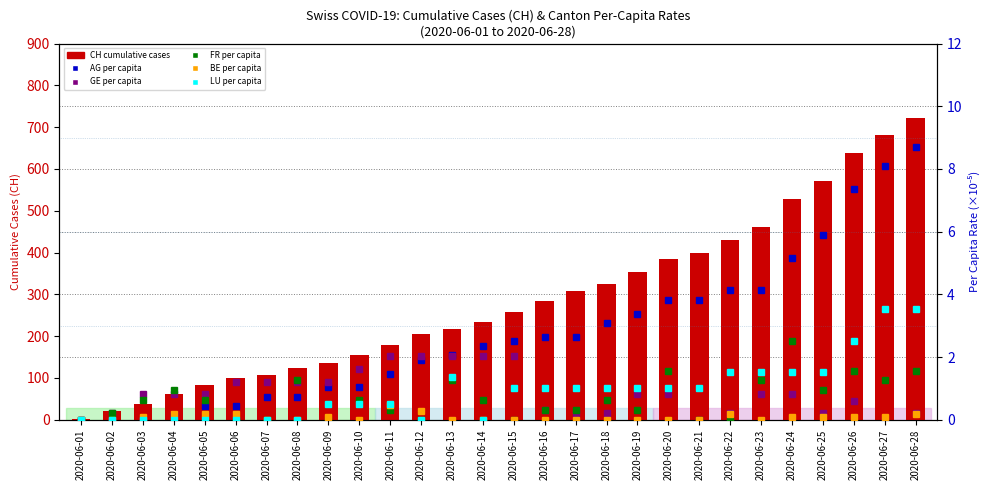

What is the value of the AG per capita (×10⁻⁵) bar at the 15th from the left?

2.5